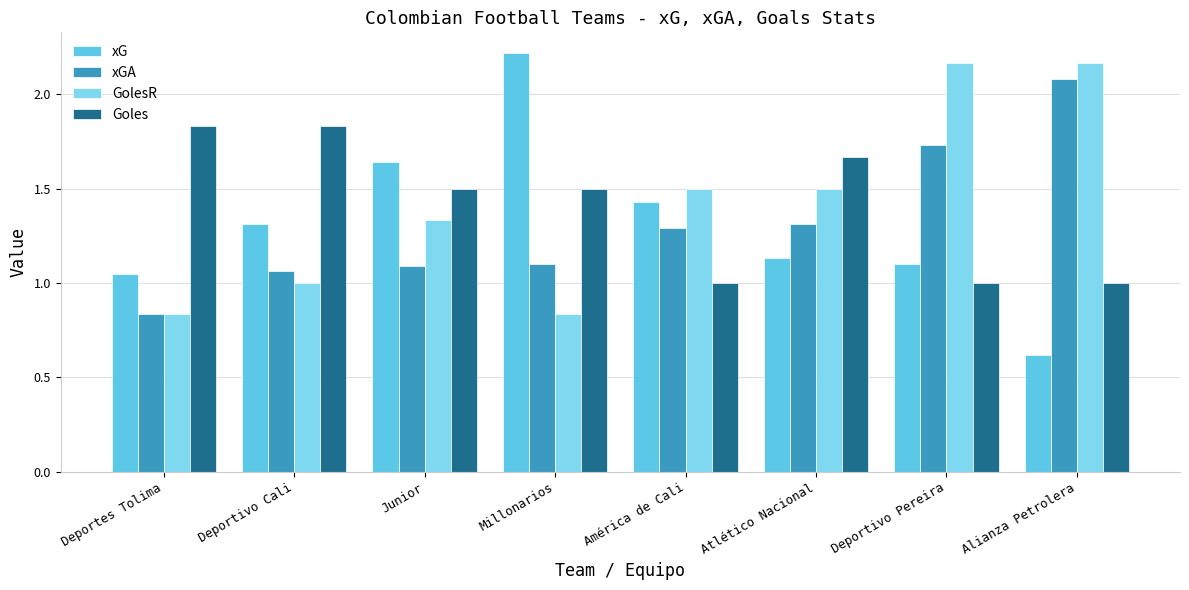

How many categories are shown in the chart?

8